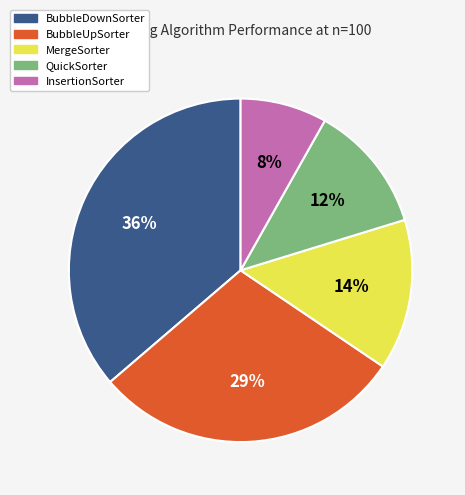

To the nearest percent, what is the difference between the BubbleUpSorter and BubbleDownSorter slice percentages?

7%